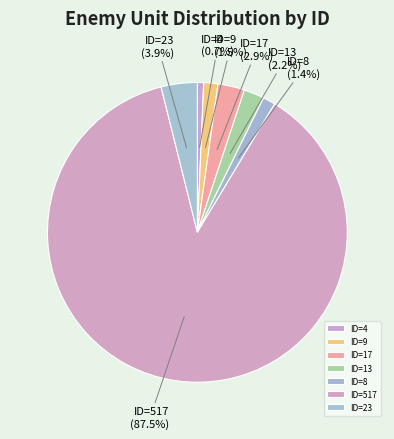

How many slices are in this pie chart?

7